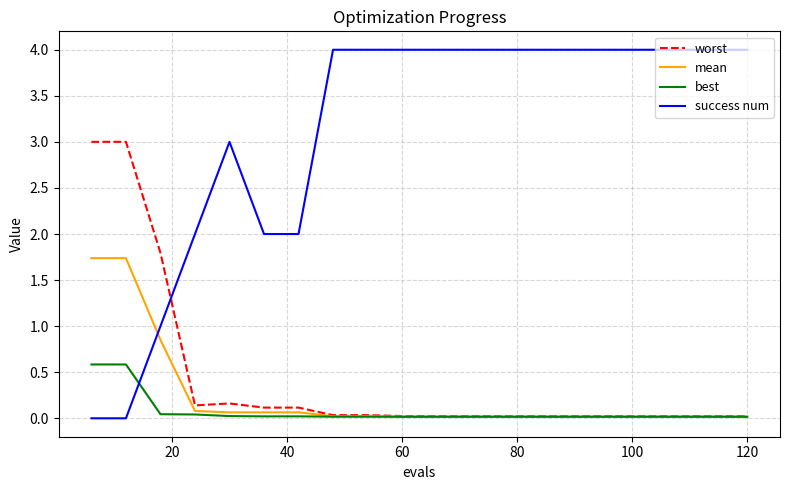

Count the number of categories in the chart.

20